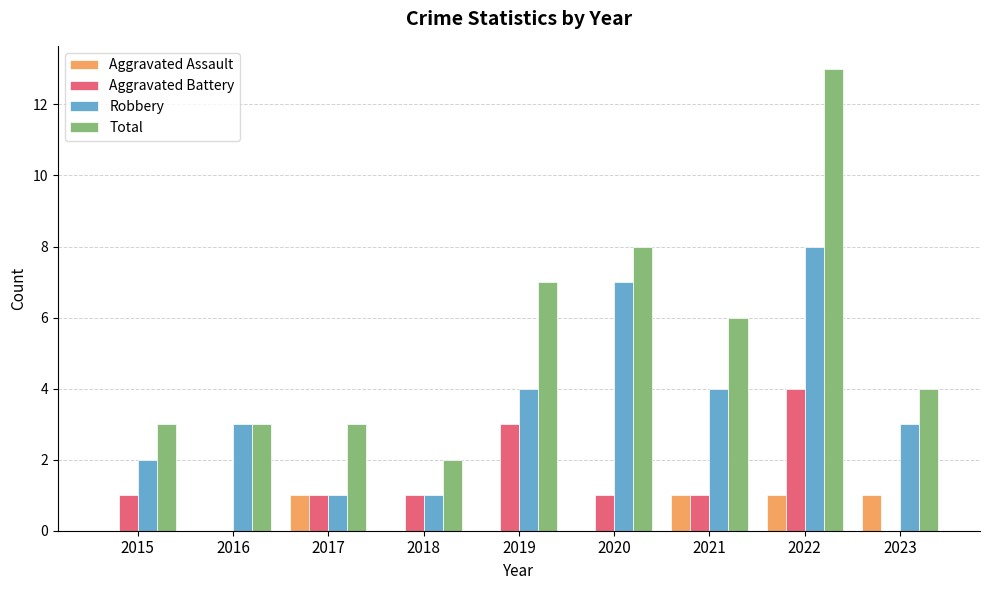

Which label corresponds to the largest value in the chart?

2022